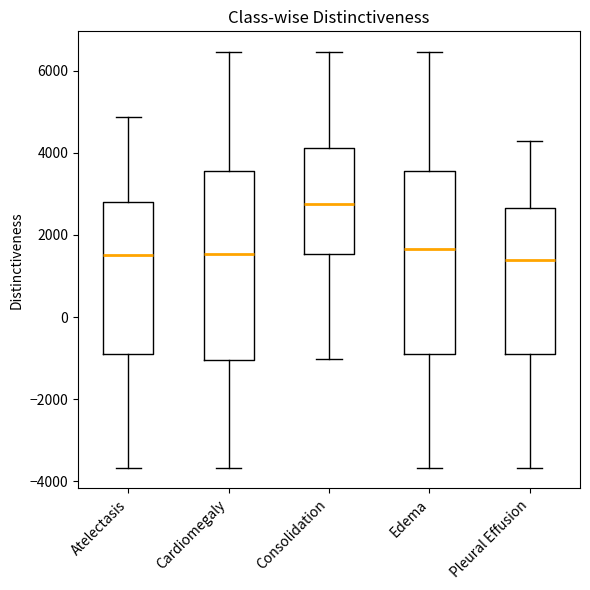

Where does the upper whisker of the box for Consolidation end on the y-axis? The values are not printed on the chart, so give them approximately, as read against the axis.

6400